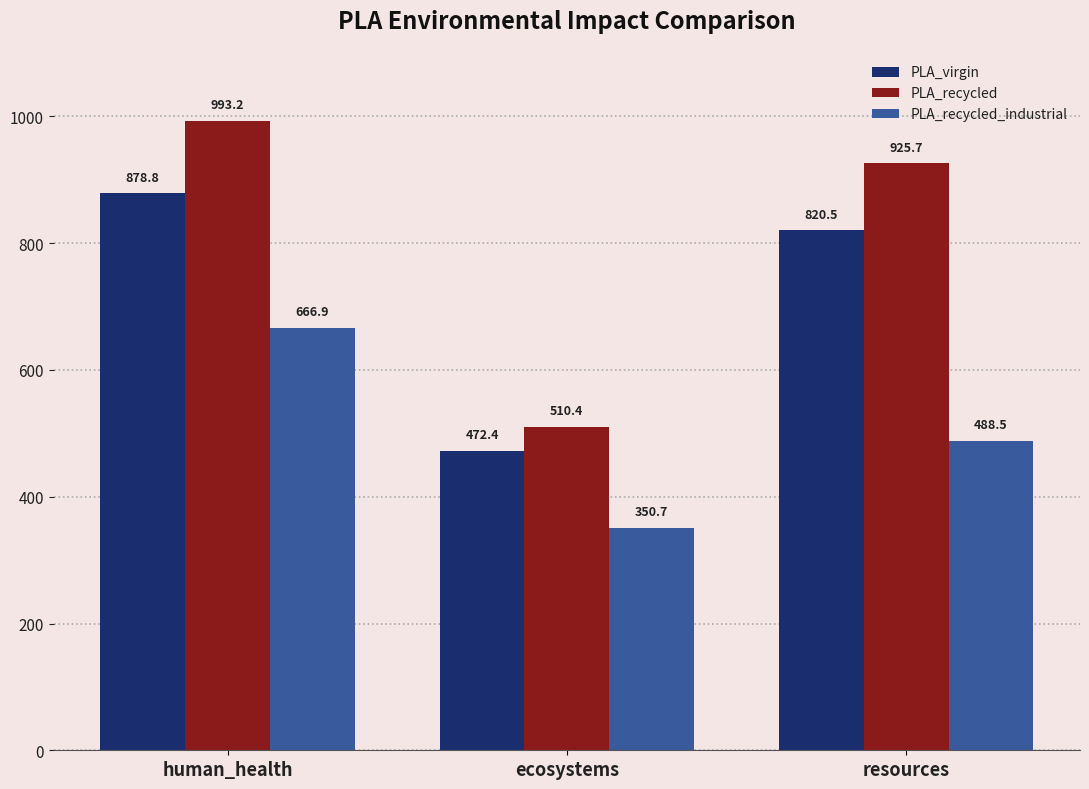

What are all the series names shown in the legend?

PLA_virgin, PLA_recycled, PLA_recycled_industrial